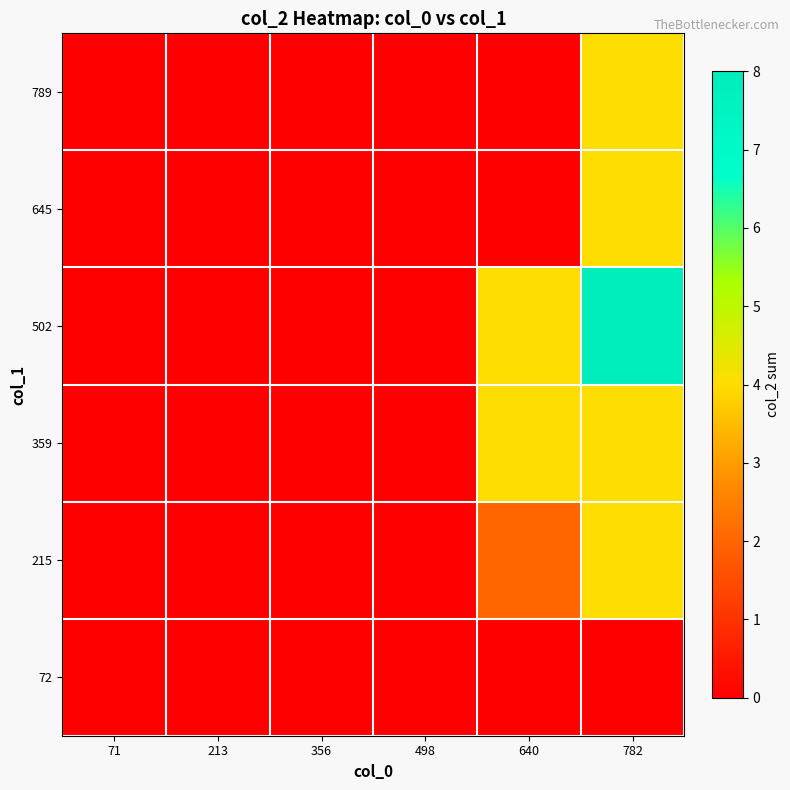

Rank the series by their maximum value, from lowest to highest.

72, 215, 359, 645, 789, 502